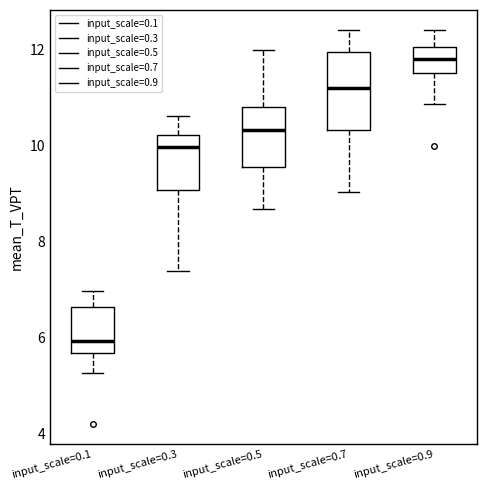

Reading left to right, transcribe this box plot: for each box, give where its median line is, the range the box spans, and where its two whiskers end, as read against the y-axis. The values are not printed on the chart, so give them approximately, as read against the axis.

input_scale=0.1: median 6.0, box 5.6 to 6.6, whiskers 5.2 to 7.0
input_scale=0.3: median 10.0, box 9.0 to 10.2, whiskers 7.4 to 10.6
input_scale=0.5: median 10.4, box 9.6 to 10.8, whiskers 8.6 to 12.0
input_scale=0.7: median 11.2, box 10.4 to 12.0, whiskers 9.0 to 12.4
input_scale=0.9: median 11.8, box 11.6 to 12.0, whiskers 10.8 to 12.4